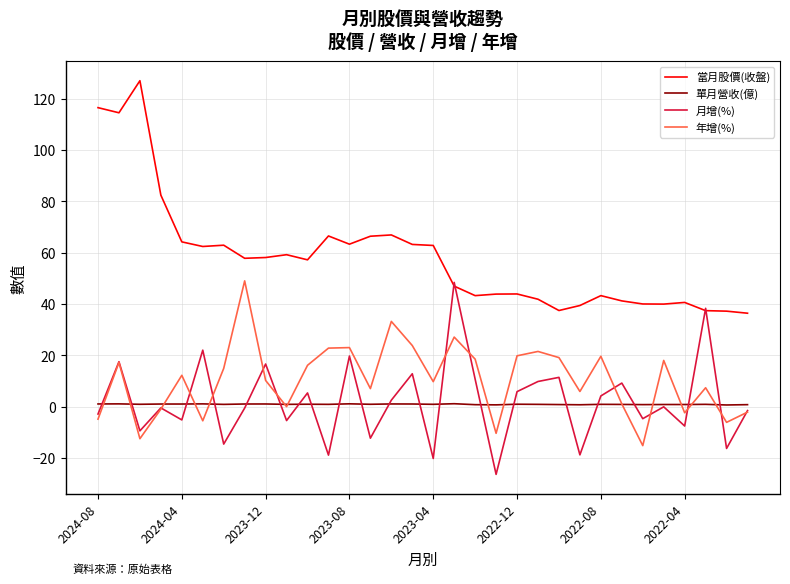

True or false: 當月股價(收盤) and 年增(%) cross at least once.

False